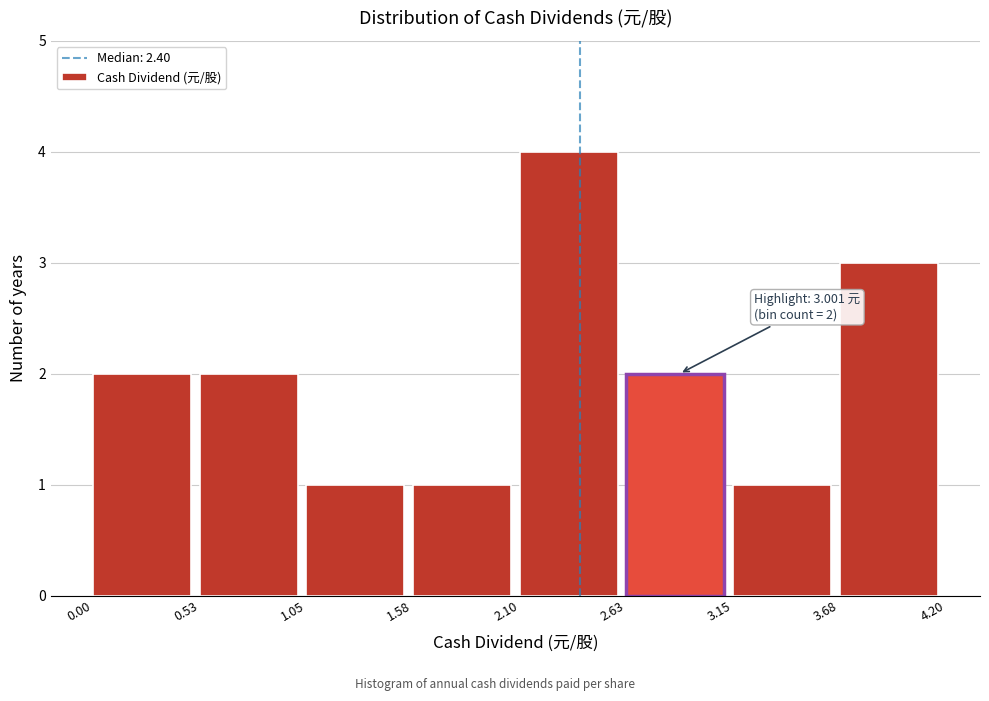

Over which range of the x-axis is the bar tallest?

2.10 to 2.63